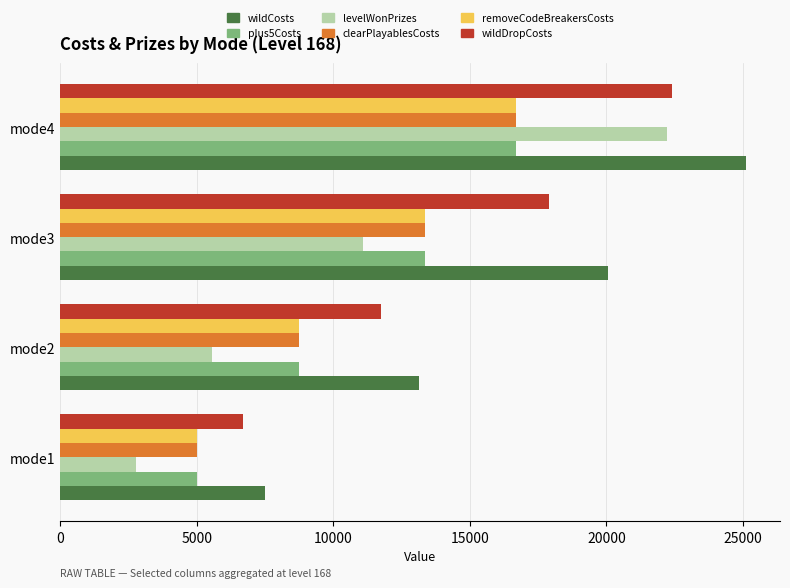

Which series changed the most between mode1 and mode3?

wildCosts